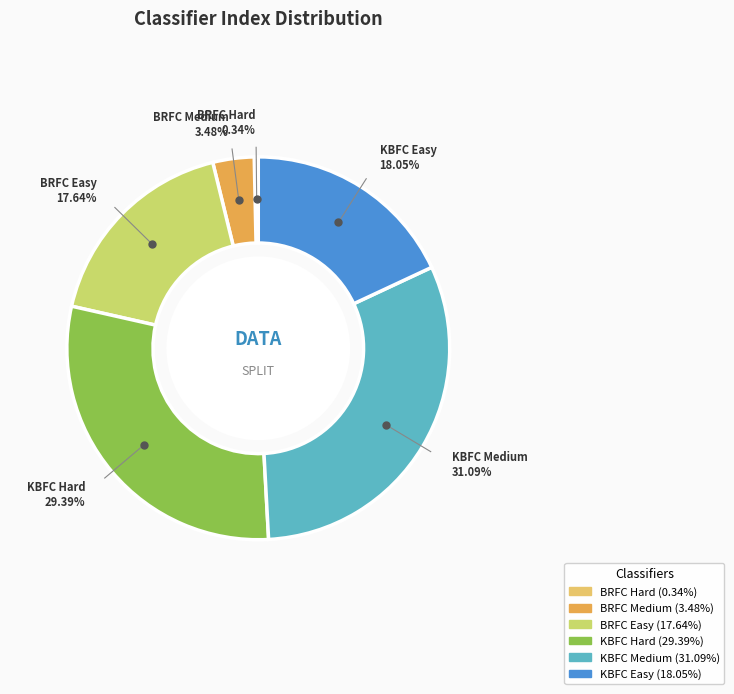

Which category has the biggest portion of the pie?

KBFC Medium